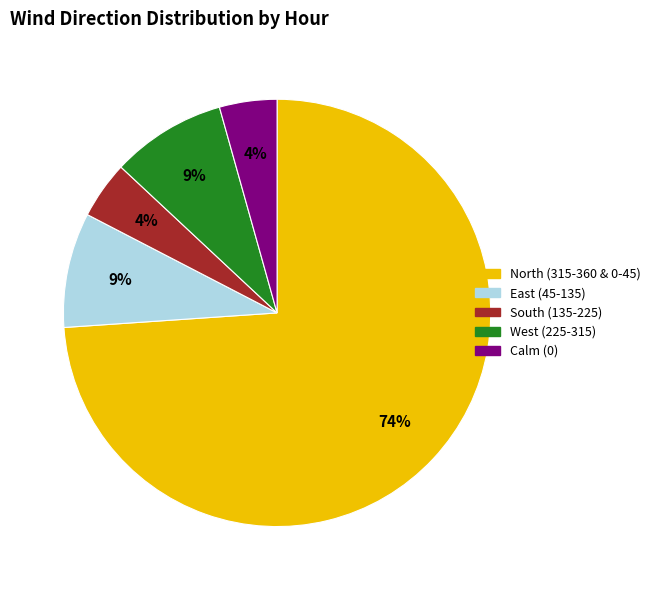

Does any single category account for the majority?

Yes